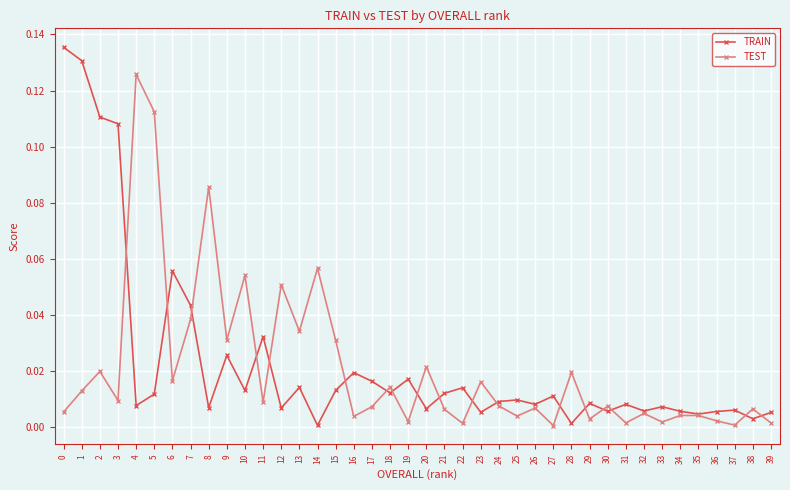

Where is the first local maximum for TEST?

2